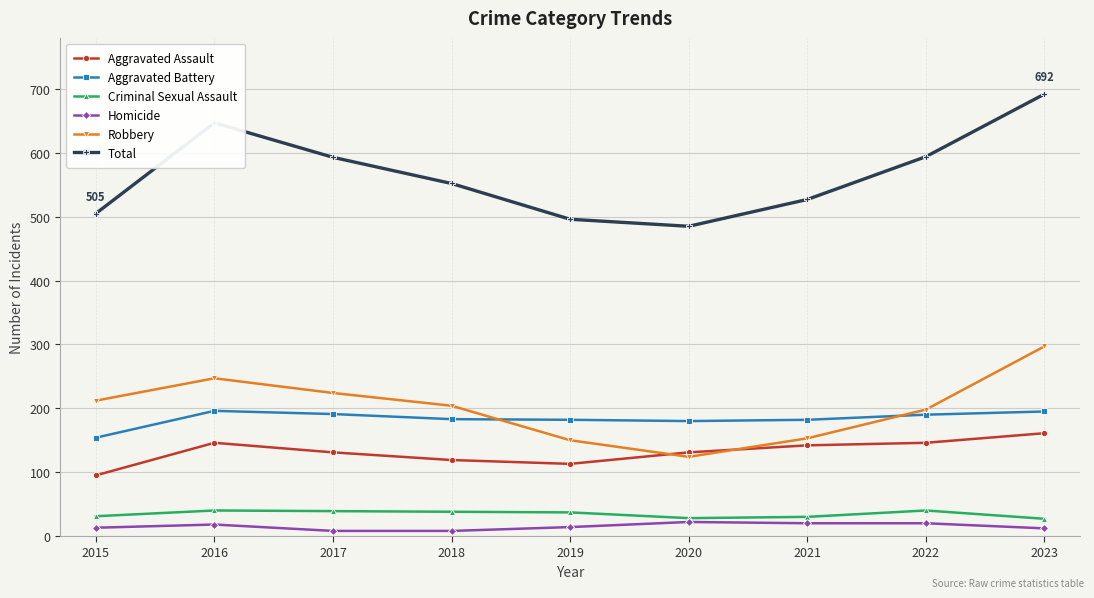

Which series changed the most between 2022 and 2023?

Robbery